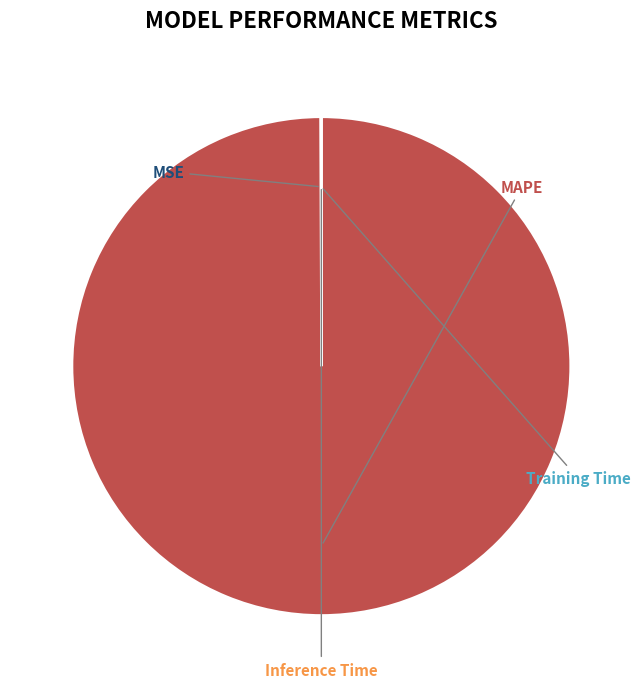

True or false: Training Time accounts for 13% of the total.

False